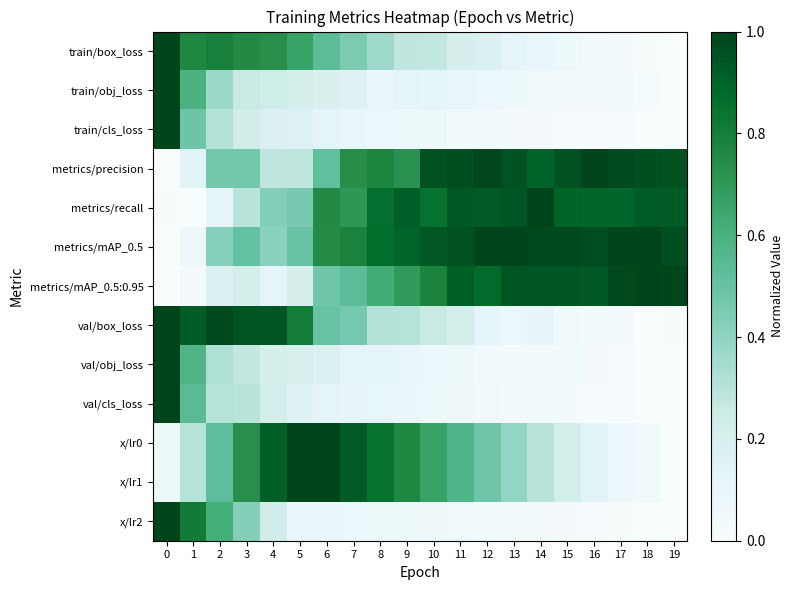

Reading left to right, list all the values displayed in this chart.

train/box_loss: 0=1.0	1=0.8	2=0.8	3=0.8	4=0.7	5=0.7	6=0.5	7=0.4	8=0.4	9=0.3	10=0.3	11=0.2	12=0.2	13=0.1	14=0.1	15=0.1	16=0.0	17=0.0	18=0.0	19=0.0
train/obj_loss: 0=1.0	1=0.6	2=0.4	3=0.3	4=0.2	5=0.2	6=0.2	7=0.2	8=0.1	9=0.1	10=0.1	11=0.1	12=0.1	13=0.1	14=0.1	15=0.0	16=0.0	17=0.0	18=0.0	19=0.0
train/cls_loss: 0=1.0	1=0.5	2=0.3	3=0.2	4=0.2	5=0.2	6=0.1	7=0.1	8=0.1	9=0.1	10=0.1	11=0.0	12=0.0	13=0.0	14=0.0	15=0.0	16=0.0	17=0.0	18=0.0	19=0.0
metrics/precision: 0=0.0	1=0.1	2=0.5	3=0.5	4=0.3	5=0.3	6=0.5	7=0.7	8=0.8	9=0.7	10=0.9	11=1.0	12=1.0	13=1.0	14=0.9	15=1.0	16=1.0	17=1.0	18=1.0	19=1.0
metrics/recall: 0=0.0	1=0.0	2=0.1	3=0.3	4=0.4	5=0.5	6=0.8	7=0.7	8=0.9	9=0.9	10=0.8	11=0.9	12=0.9	13=0.9	14=1.0	15=0.9	16=0.9	17=0.9	18=0.9	19=0.9
metrics/mAP_0.5: 0=0.0	1=0.1	2=0.4	3=0.5	4=0.4	5=0.5	6=0.7	7=0.8	8=0.9	9=0.9	10=0.9	11=1.0	12=1.0	13=1.0	14=1.0	15=1.0	16=1.0	17=1.0	18=1.0	19=1.0
metrics/mAP_0.5:0.95: 0=0.0	1=0.0	2=0.2	3=0.2	4=0.1	5=0.2	6=0.5	7=0.5	8=0.6	9=0.7	10=0.8	11=0.9	12=0.9	13=0.9	14=0.9	15=0.9	16=0.9	17=1.0	18=1.0	19=1.0
val/box_loss: 0=1.0	1=0.9	2=1.0	3=0.9	4=0.9	5=0.8	6=0.5	7=0.5	8=0.3	9=0.3	10=0.3	11=0.2	12=0.1	13=0.1	14=0.1	15=0.1	16=0.0	17=0.0	18=0.0	19=0.0
val/obj_loss: 0=1.0	1=0.6	2=0.3	3=0.3	4=0.2	5=0.2	6=0.2	7=0.1	8=0.1	9=0.1	10=0.1	11=0.1	12=0.0	13=0.0	14=0.0	15=0.0	16=0.0	17=0.0	18=0.0	19=0.0
val/cls_loss: 0=1.0	1=0.5	2=0.3	3=0.3	4=0.2	5=0.2	6=0.1	7=0.1	8=0.1	9=0.1	10=0.1	11=0.1	12=0.1	13=0.0	14=0.0	15=0.0	16=0.0	17=0.0	18=0.0	19=0.0
x/lr0: 0=0.1	1=0.3	2=0.5	3=0.7	4=0.9	5=1.0	6=1.0	7=0.9	8=0.8	9=0.8	10=0.7	11=0.6	12=0.5	13=0.4	14=0.3	15=0.2	16=0.1	17=0.1	18=0.0	19=0.0
x/lr1: 0=0.1	1=0.3	2=0.5	3=0.7	4=0.9	5=1.0	6=1.0	7=0.9	8=0.8	9=0.8	10=0.7	11=0.6	12=0.5	13=0.4	14=0.3	15=0.2	16=0.1	17=0.1	18=0.0	19=0.0
x/lr2: 0=1.0	1=0.8	2=0.6	3=0.4	4=0.2	5=0.1	6=0.1	7=0.1	8=0.1	9=0.1	10=0.1	11=0.1	12=0.0	13=0.0	14=0.0	15=0.0	16=0.0	17=0.0	18=0.0	19=0.0